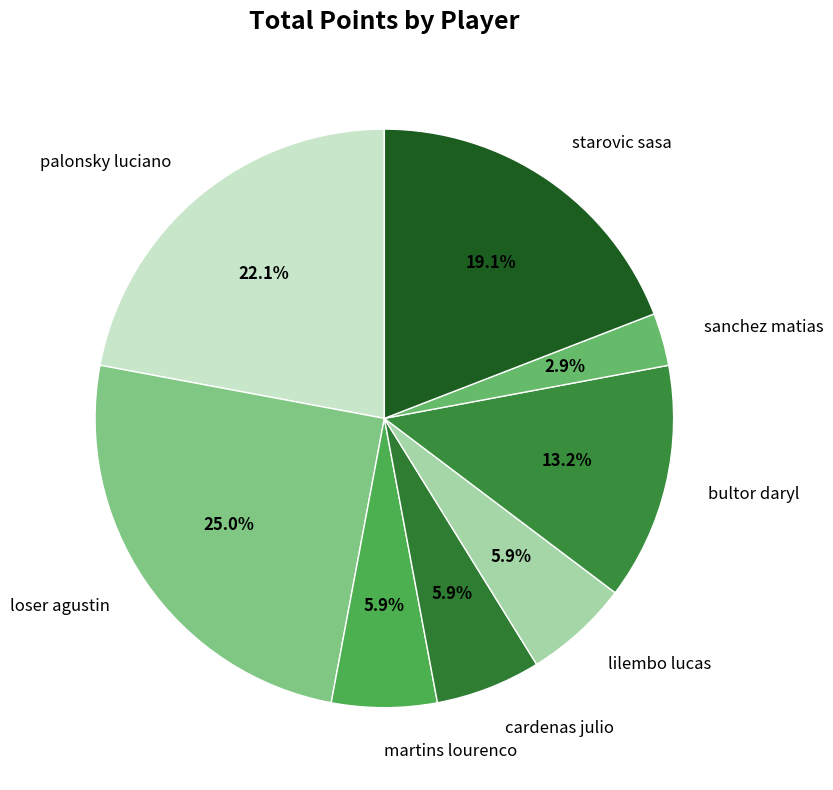

How many slices are in this pie chart?

8